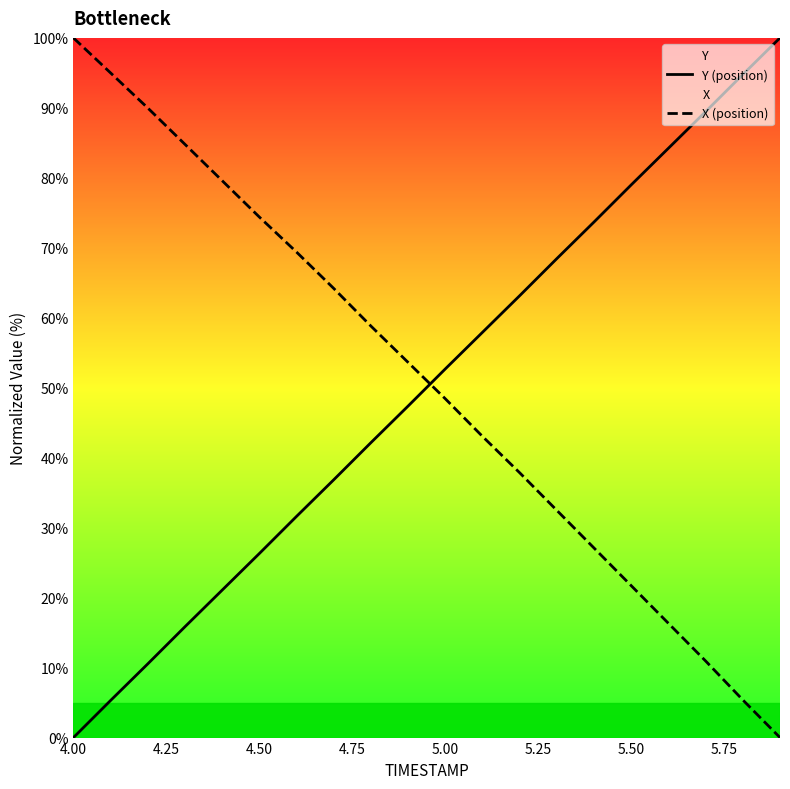

The value of X (position) at 5.50 is 10.7. True or false?

False